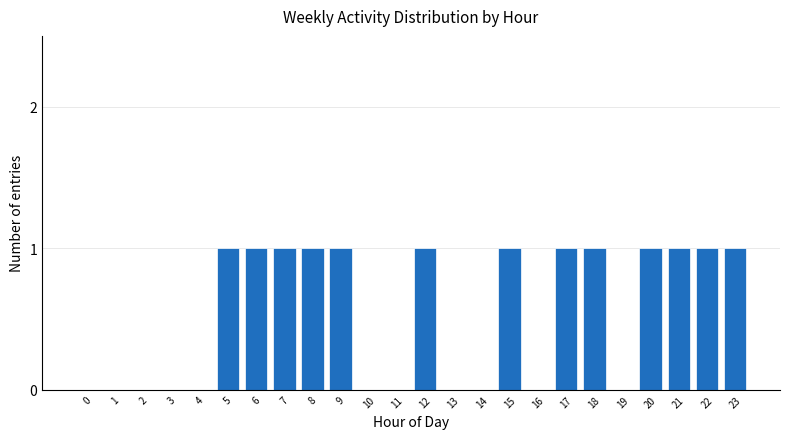

Reading left to right, list all the values displayed in this chart.

0=0	1=0	2=0	3=0	4=0	5=1	6=1	7=1	8=1	9=1	10=0	11=0	12=1	13=0	14=0	15=1	16=0	17=1	18=1	19=0	20=1	21=1	22=1	23=1